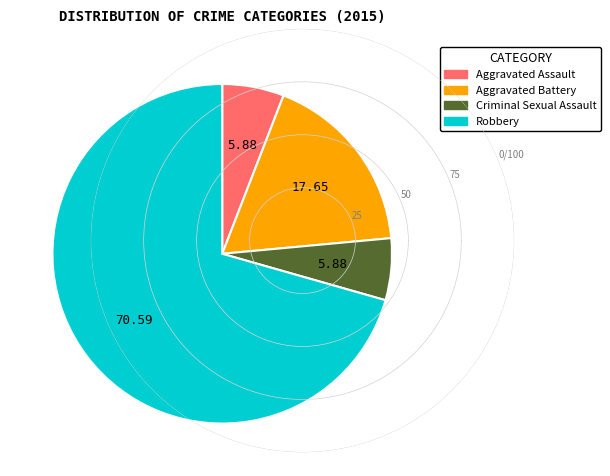

Is it true that Aggravated Assault is 20% of the pie?

False